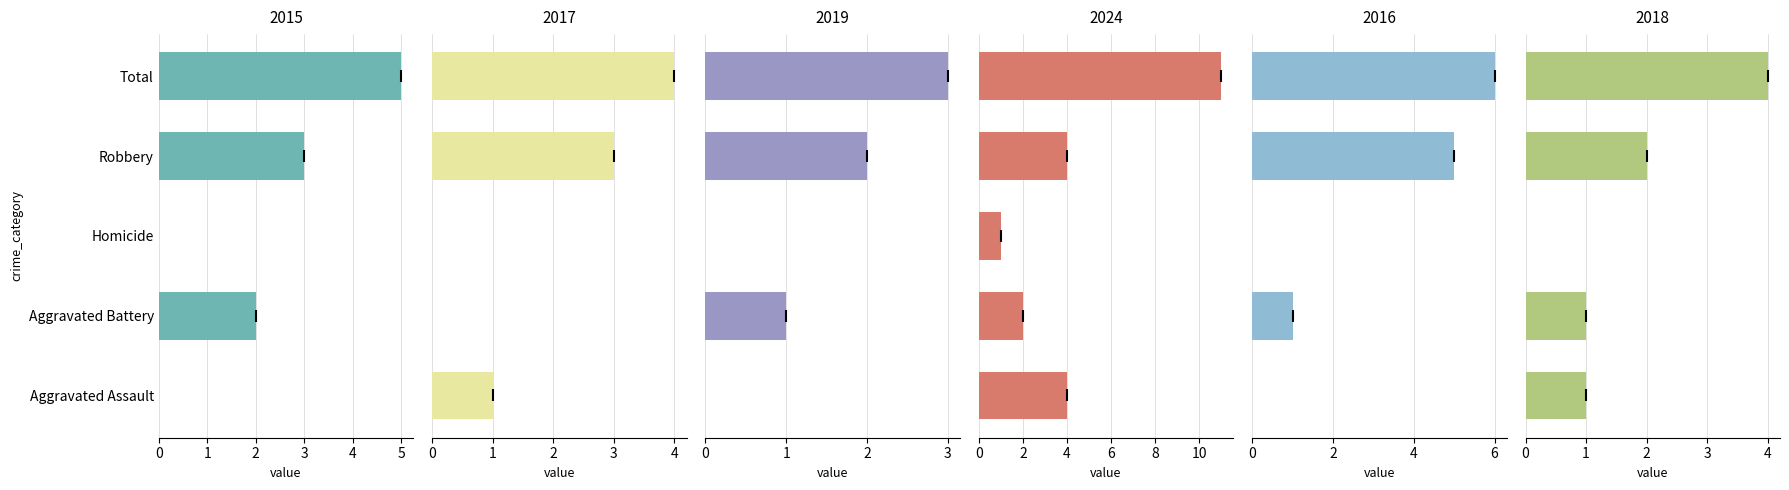

What is the label of the 4th bar from the right?

Aggravated Battery